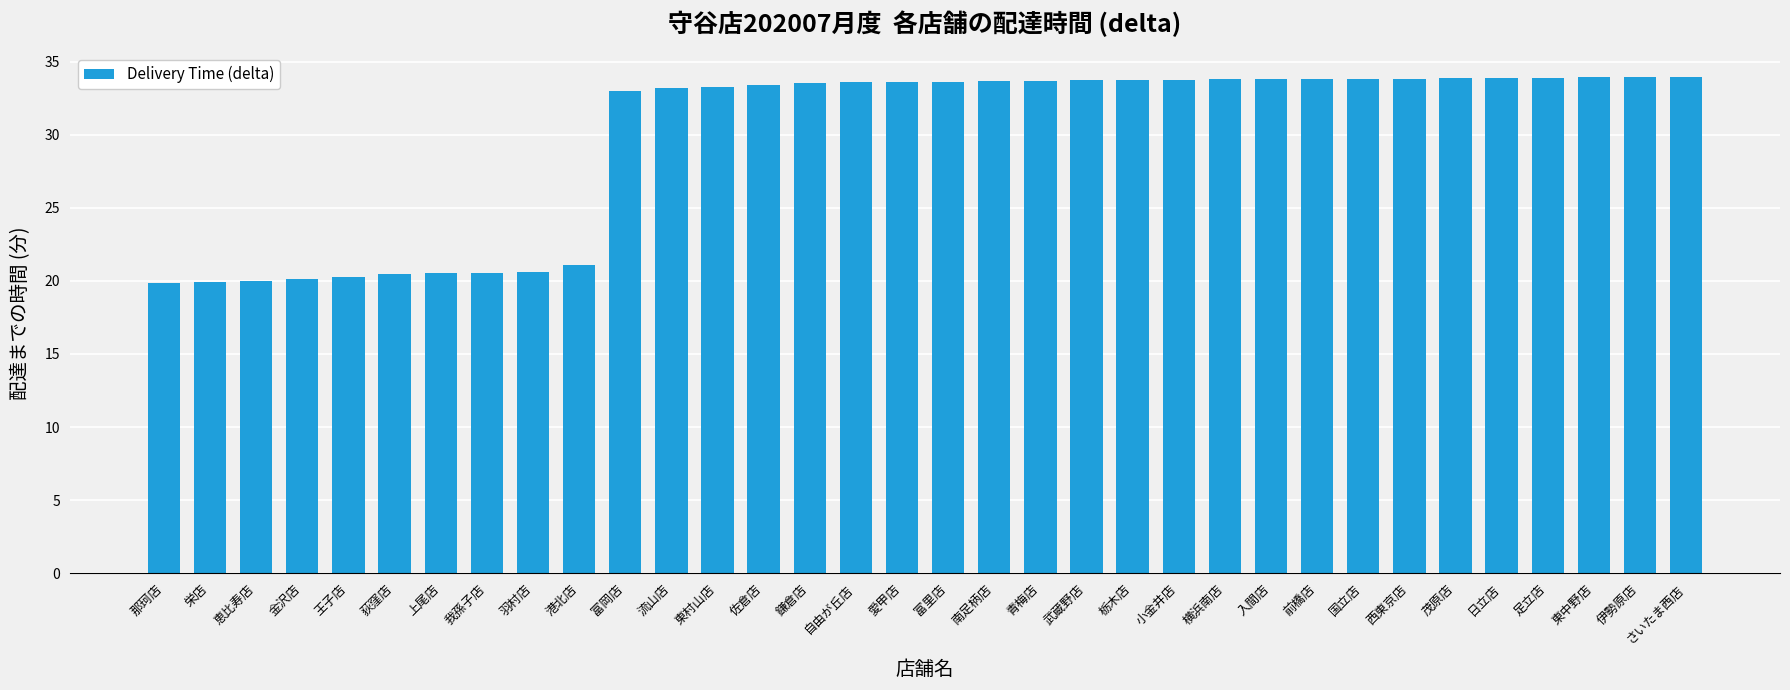

What is the difference between the maximum and minimum values?

14.1